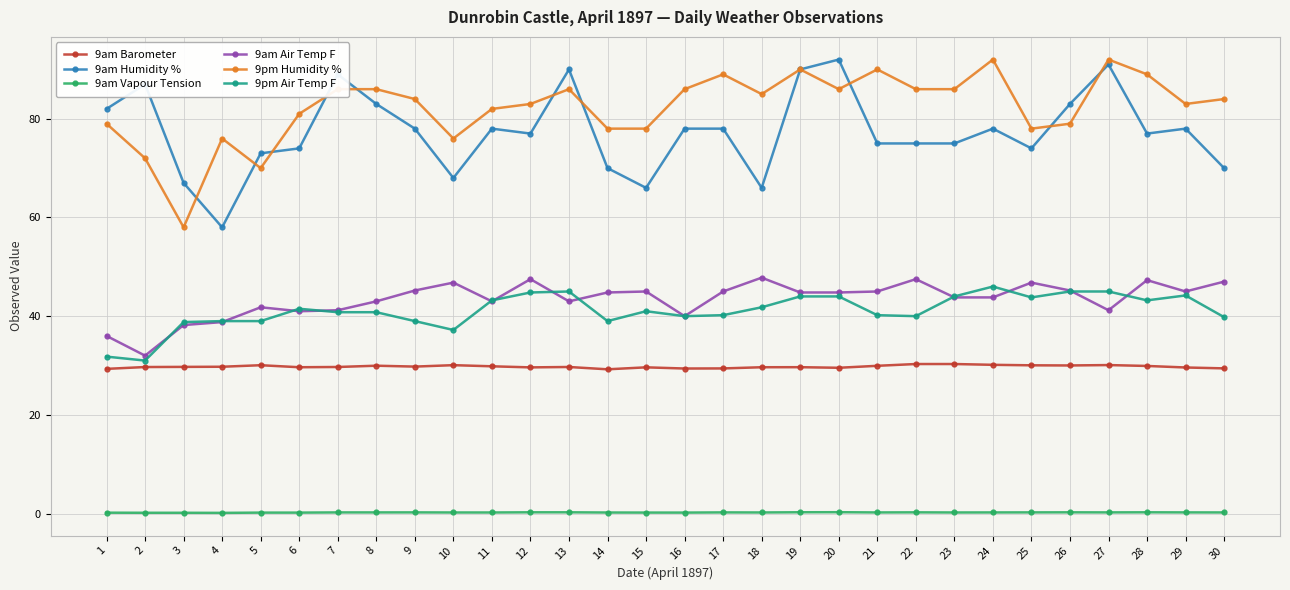

What is the value of the 9am Air Temp F point at the 29th from the left?

45.0